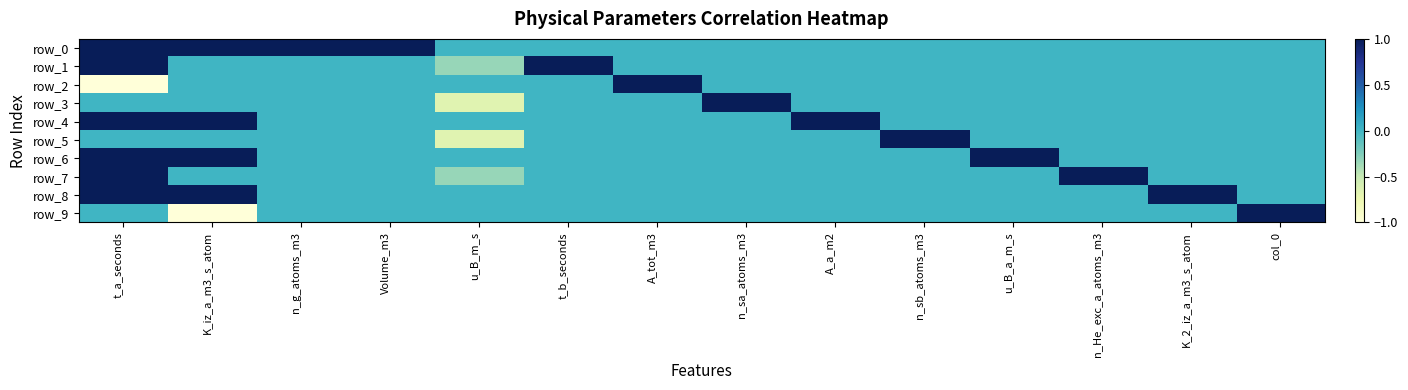

What is the sum of all row_4 values?

3.0